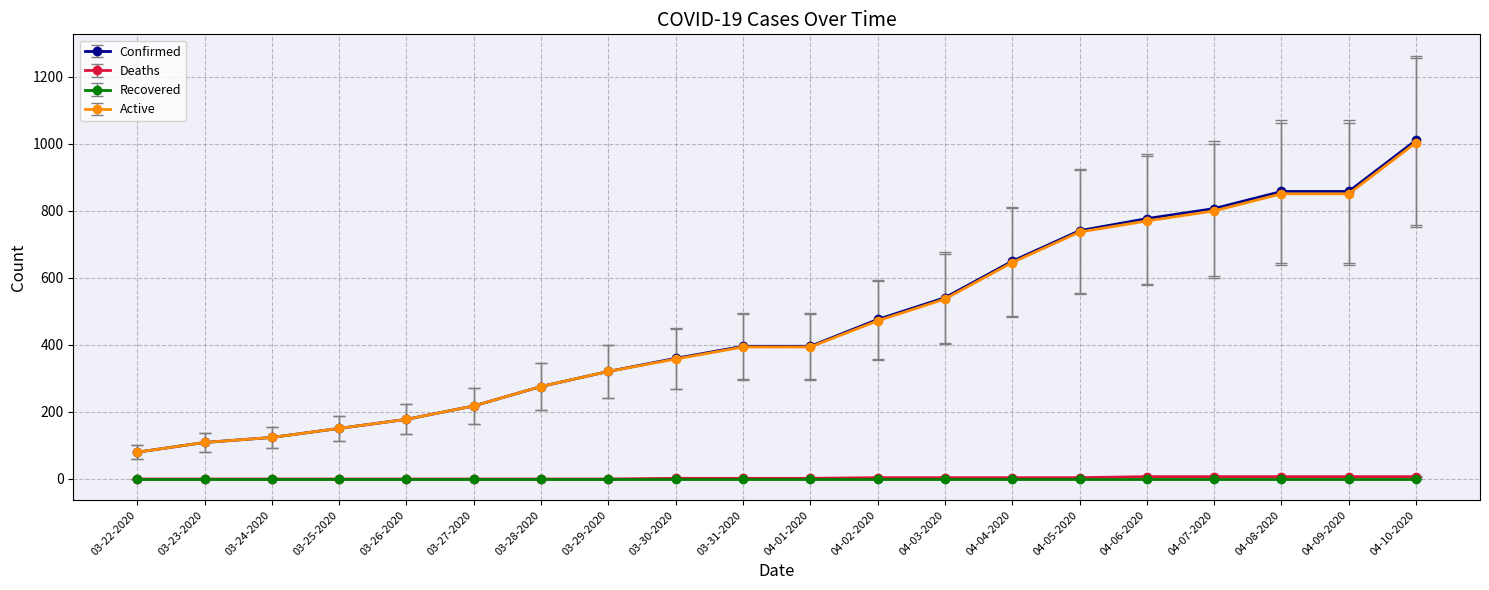

Is it true that Active equals 770 at 04-06-2020?

True